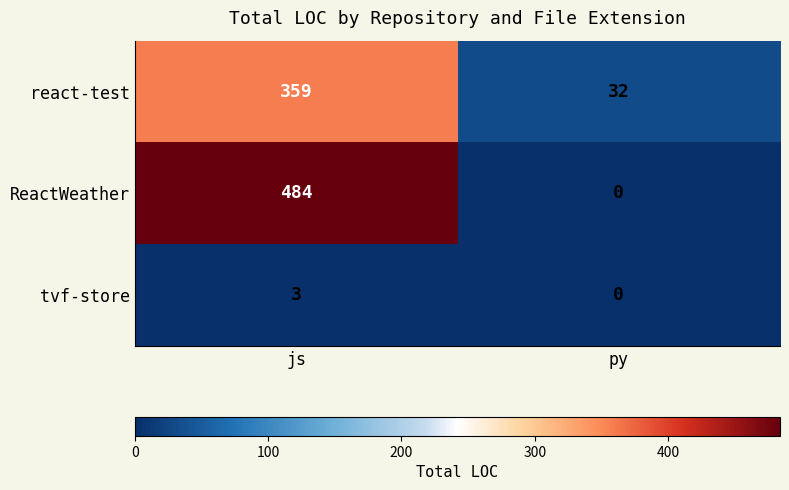

How many values in the ReactWeather series are below 484?

1